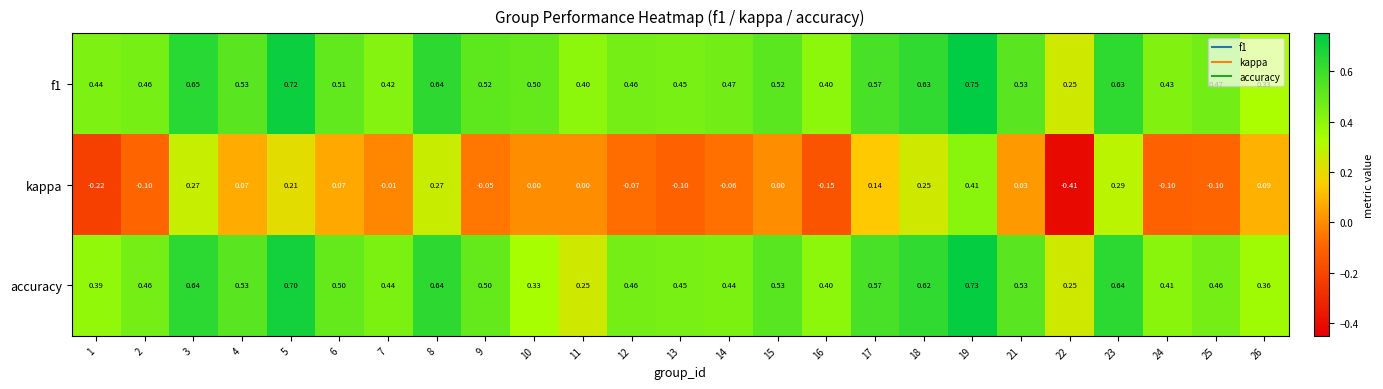

Is the value of kappa at 16 greater than the value of f1 at 2?

No